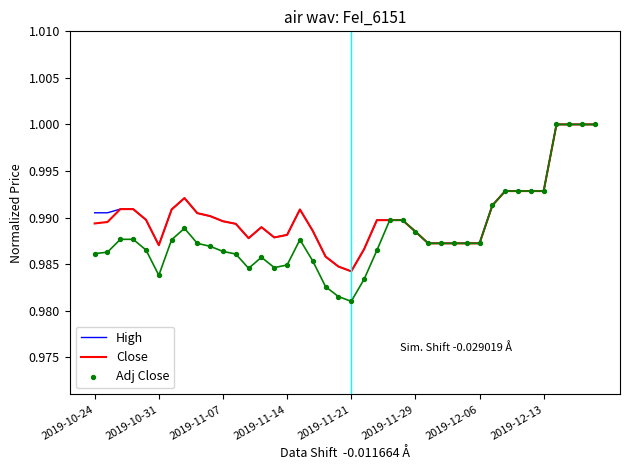

Which series has the widest spread of Y values?

Adj Close